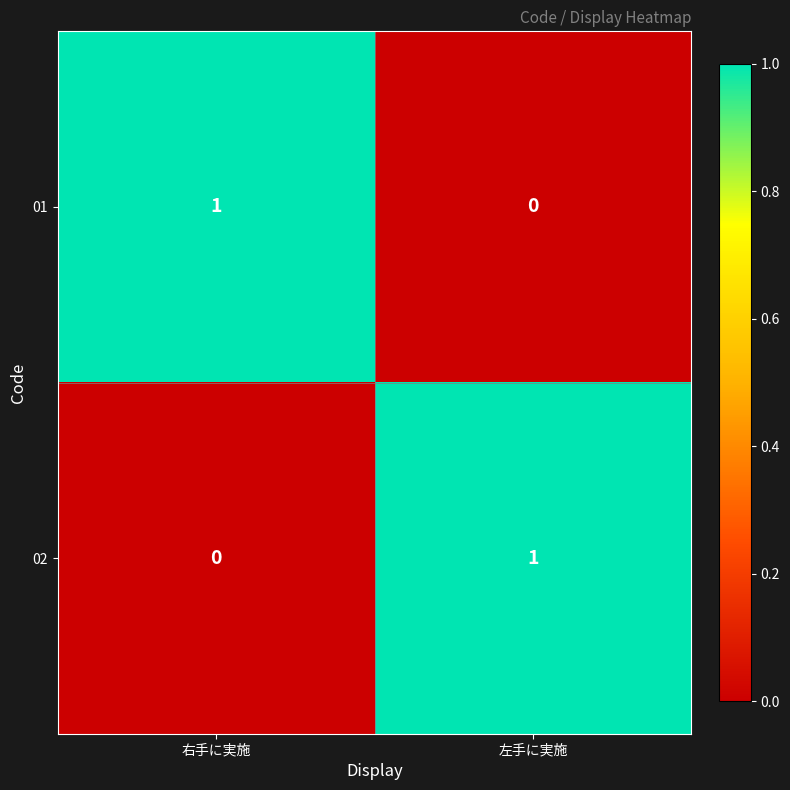

At which label is 02 closest to 0?

右手に実施